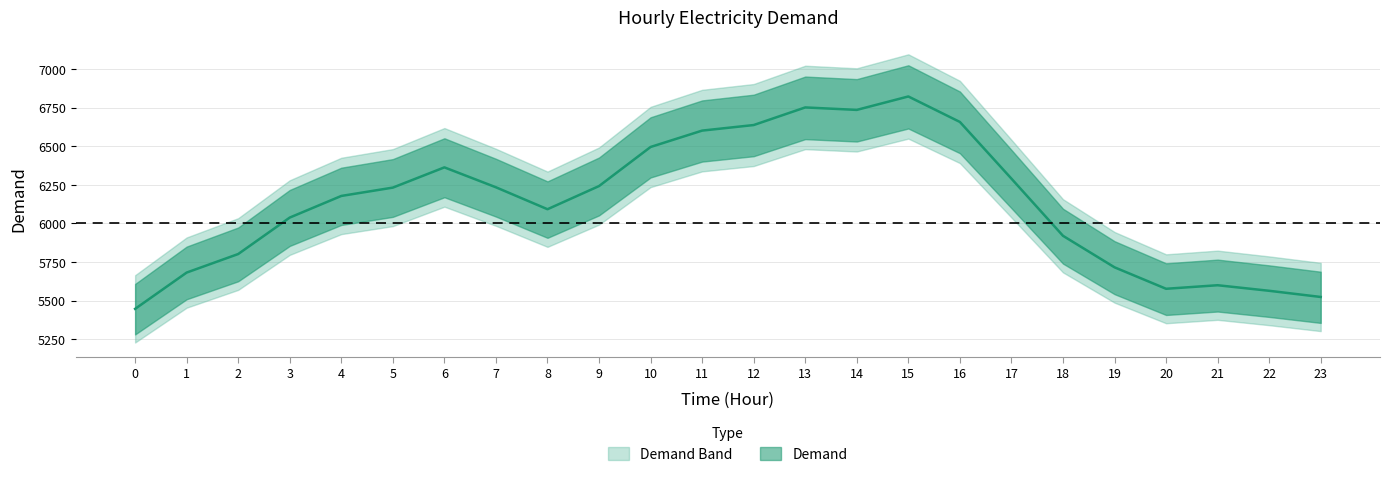

At which category does the data reach its first local peak?

6